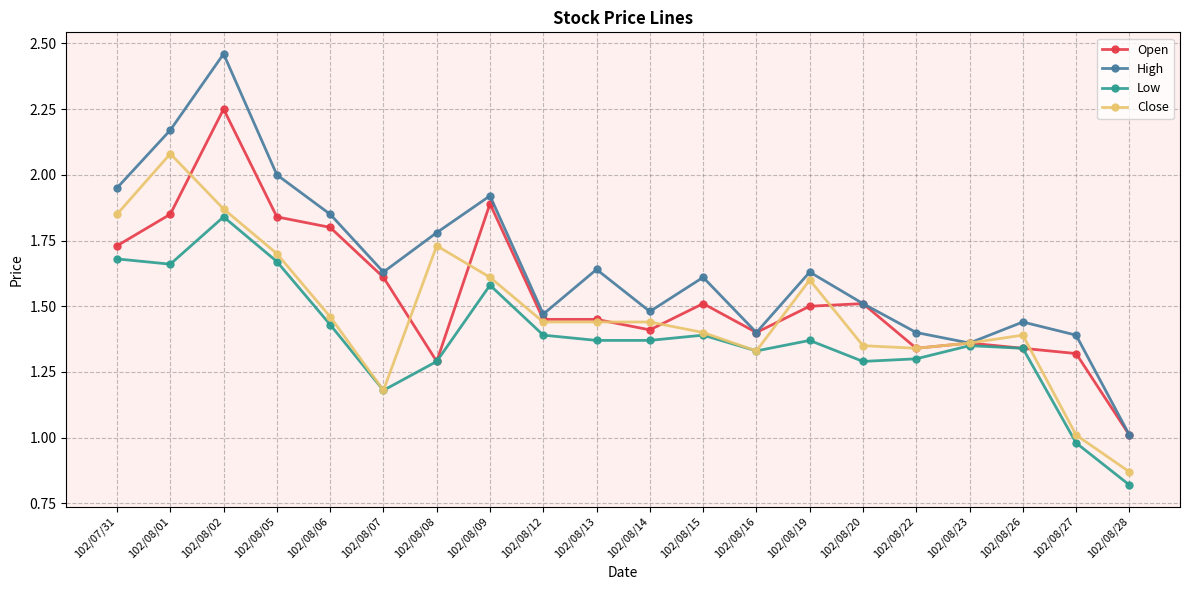

Where is the first local maximum for Low?

102/08/02